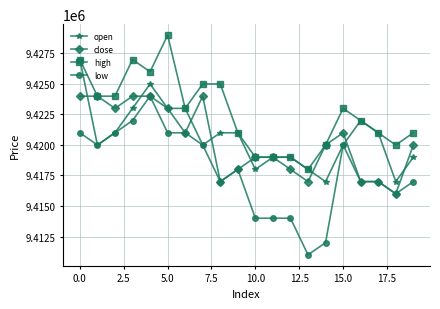

What is the minimum value shown in the chart?

9411000